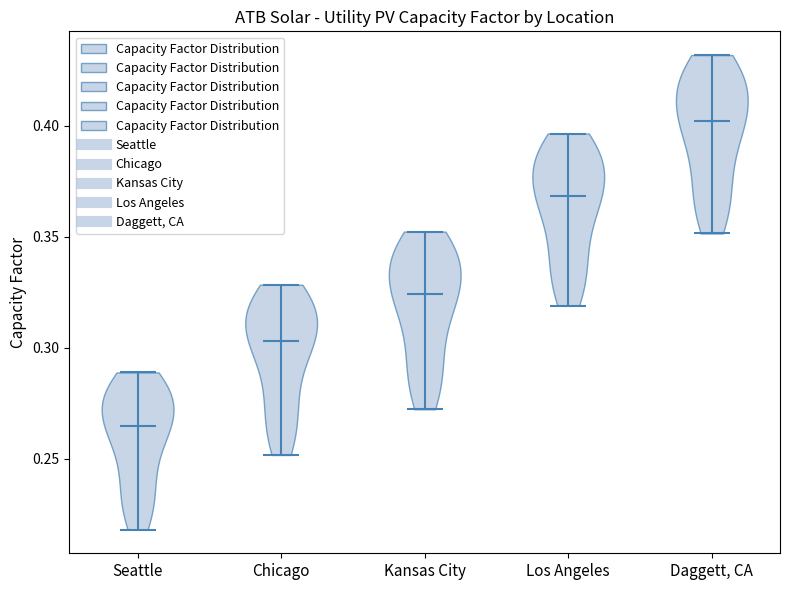

Which violin has the lowest median line?

Seattle